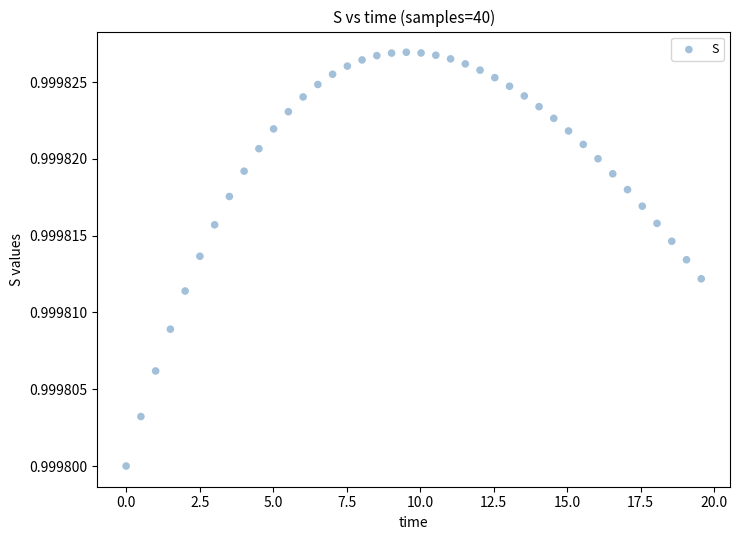

What is the range of X values (max minus min)?

19.6